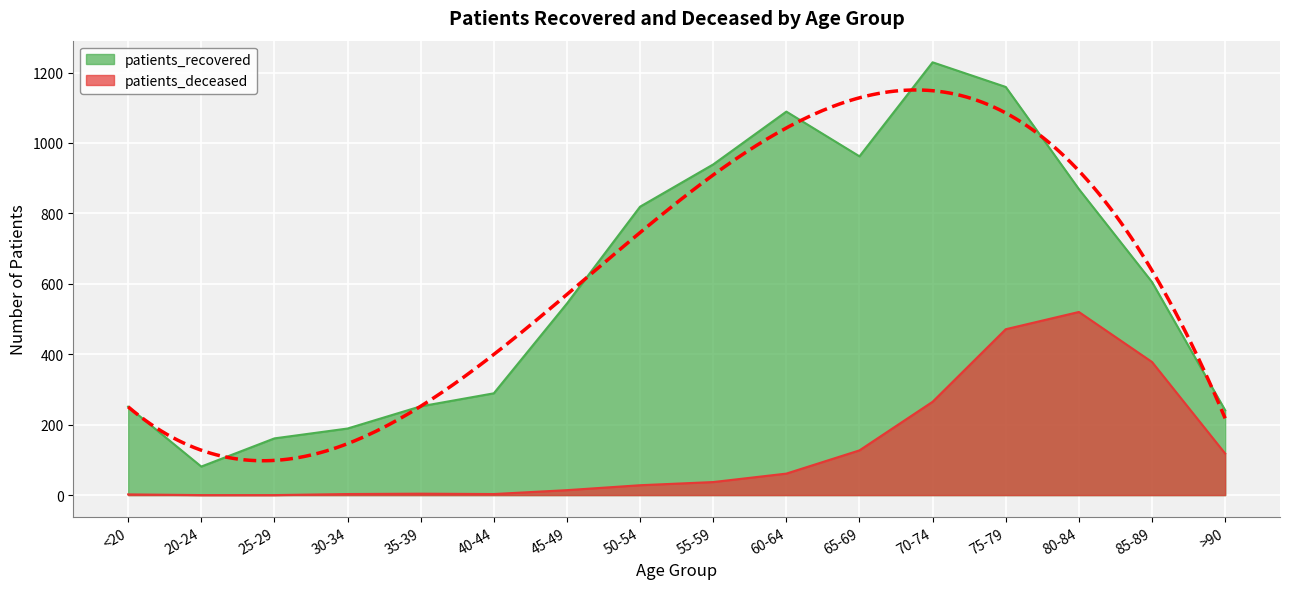

Reading right to left, extract all data points from this chart.

patients_recovered: >90=241	85-89=605	80-84=869	75-79=1159	70-74=1229	65-69=962	60-64=1089	55-59=939	50-54=819	45-49=544	40-44=289	35-39=252	30-34=189	25-29=161	20-24=81	<20=251
patients_deceased: >90=118	85-89=378	80-84=520	75-79=471	70-74=265	65-69=127	60-64=61	55-59=37	50-54=28	45-49=14	40-44=3	35-39=4	30-34=3	25-29=0	20-24=0	<20=2